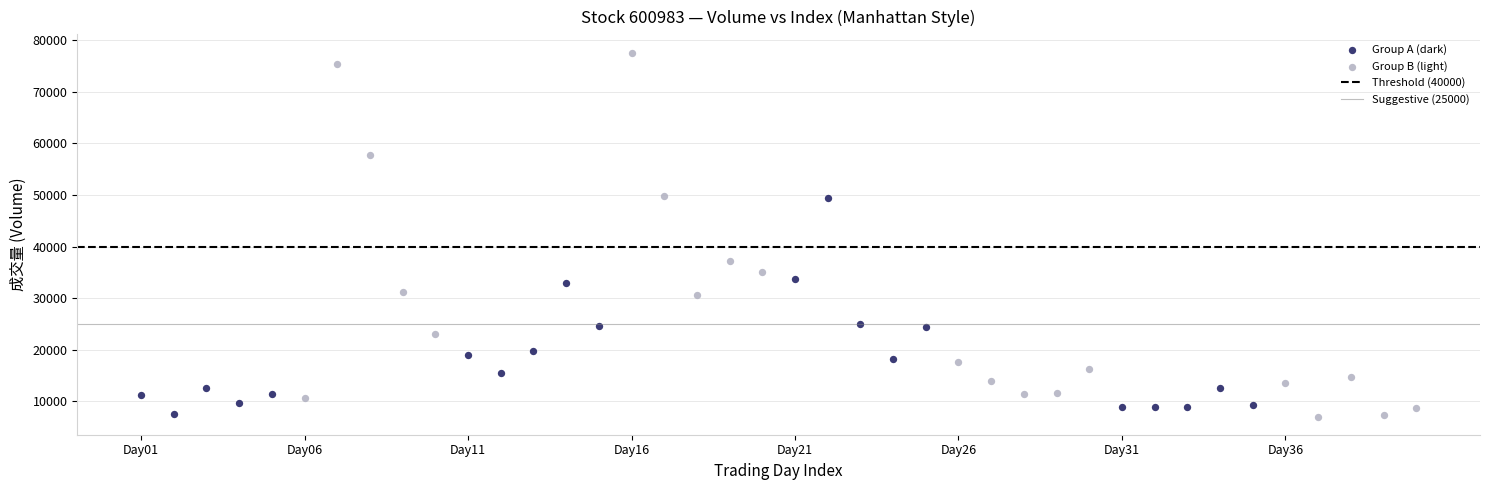

Which series contains the highest Y value?

Group B (light)